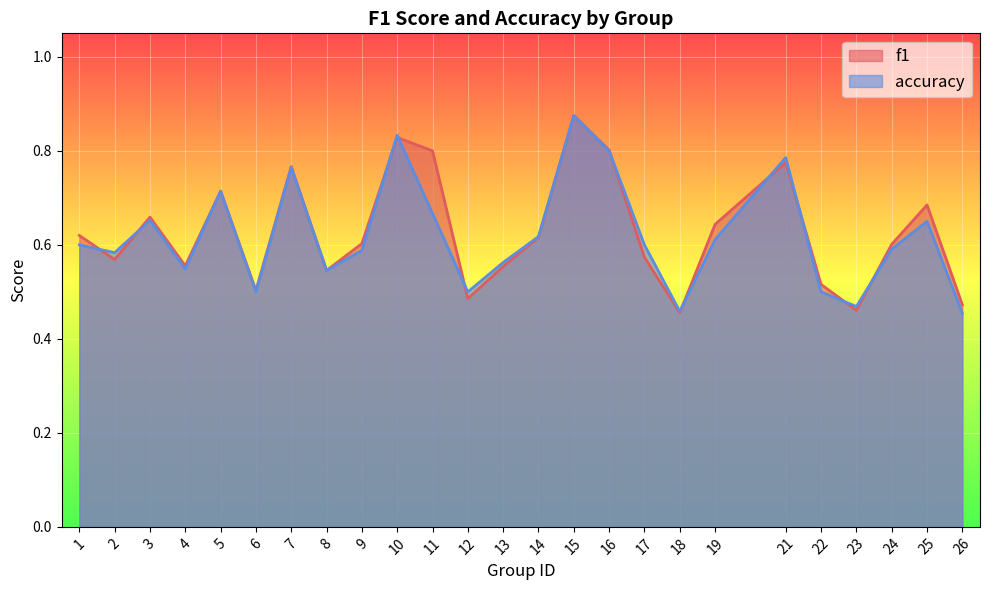

Reading left to right, list all the values displayed in this chart.

f1: 0.6	0.6	0.7	0.6	0.7	0.5	0.8	0.5	0.6	0.8	0.8	0.5	0.6	0.6	0.9	0.8	0.6	0.5	0.6	0.8	0.5	0.5	0.6	0.7	0.5
accuracy: 0.6	0.6	0.7	0.5	0.7	0.5	0.8	0.5	0.6	0.8	0.7	0.5	0.6	0.6	0.9	0.8	0.6	0.5	0.6	0.8	0.5	0.5	0.6	0.7	0.5